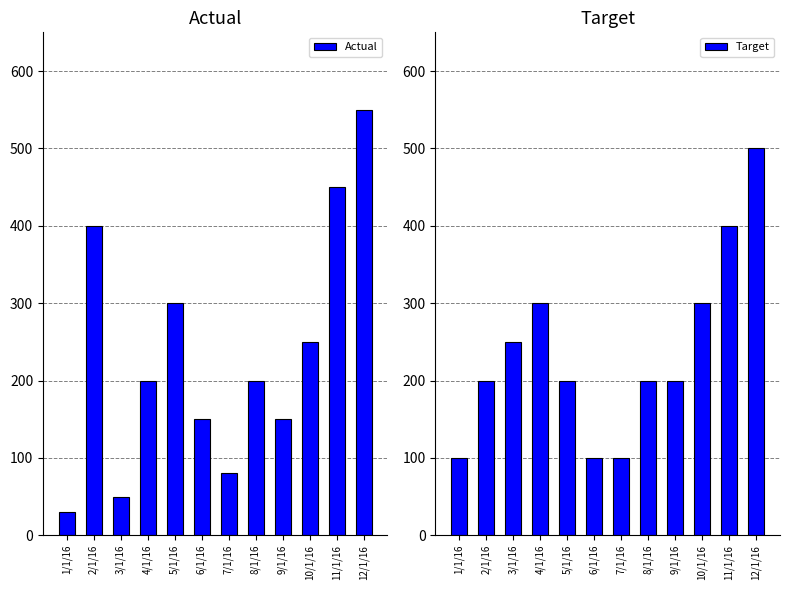

Where is Target nearest to the value 300?

4/1/16